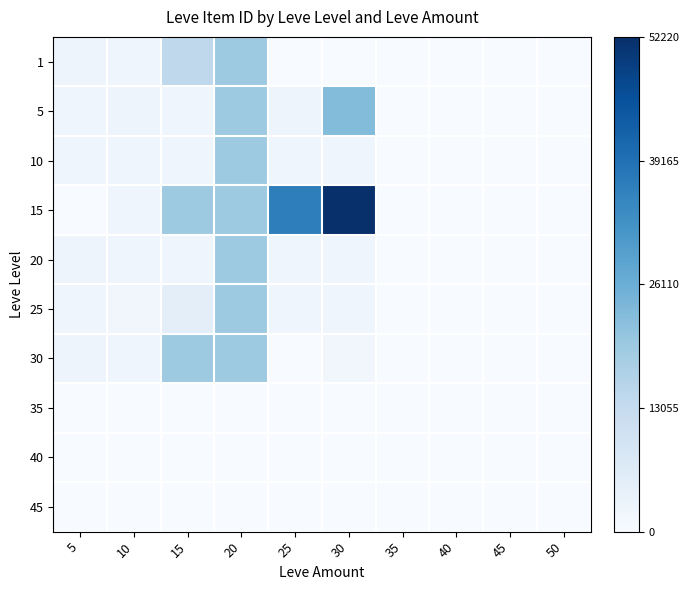

List the series in order of their peak value, highest first.

15, 5, 10, 30, 20, 1, 25, 35, 40, 45